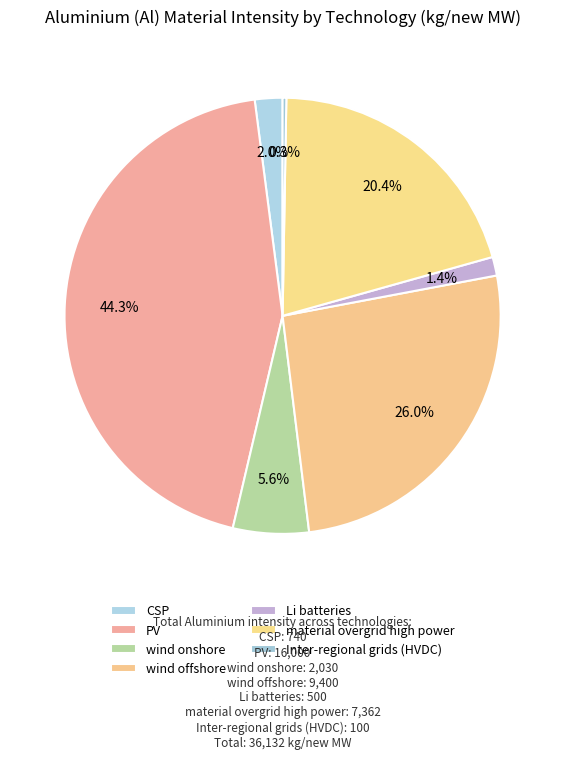

Which category has the biggest portion of the pie?

PV